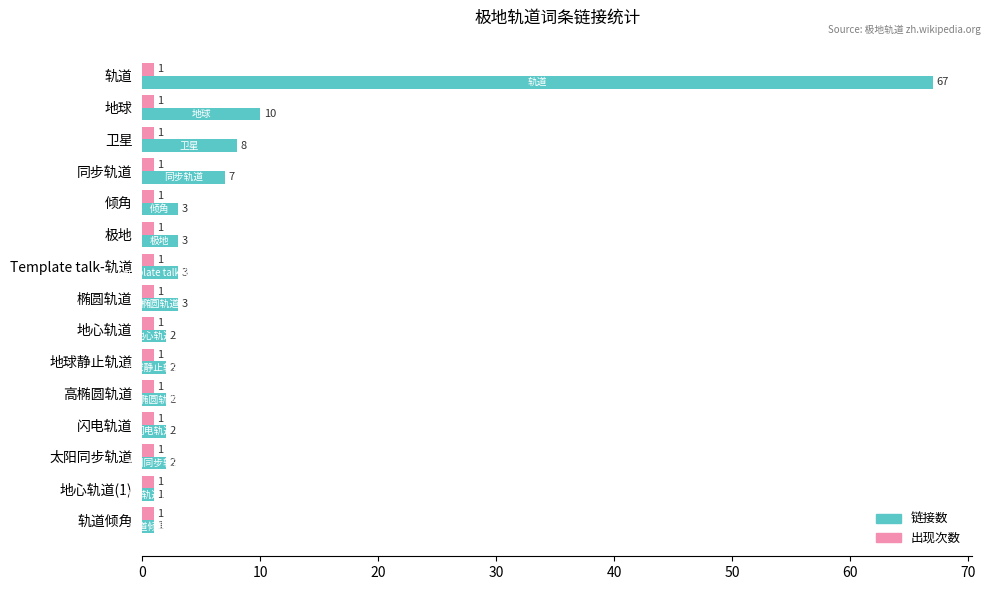

What is the spread (max minus min) of values at 地球?

9